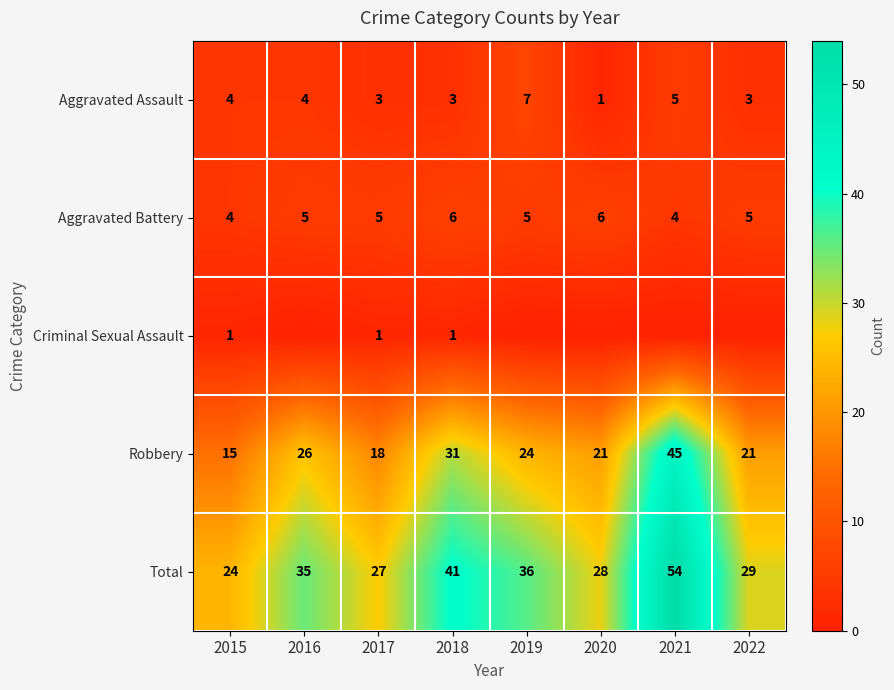

What is the sum of all Aggravated Battery values?

40